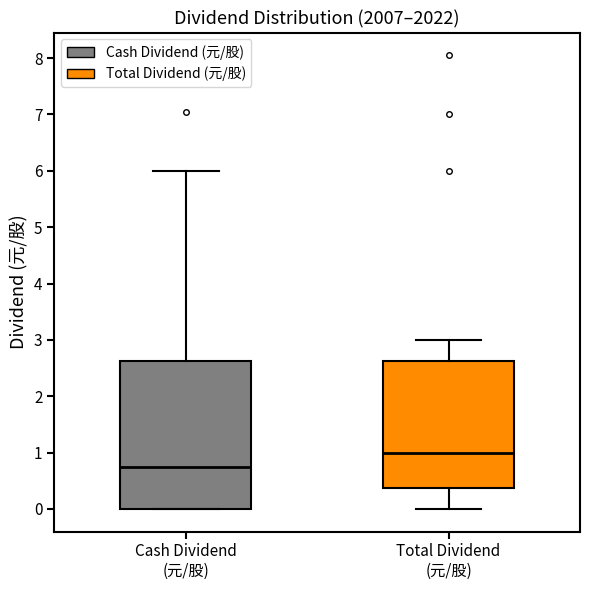

Reading left to right, transcribe this box plot: for each box, give where its median line is, the range the box spans, and where its two whiskers end, as read against the y-axis. The values are not printed on the chart, so give them approximately, as read against the axis.

Cash Dividend (元/股): median 0.8, box 0.0 to 2.6, whiskers 0.0 to 6.0
Total Dividend (元/股): median 1.0, box 0.4 to 2.6, whiskers 0.0 to 3.0